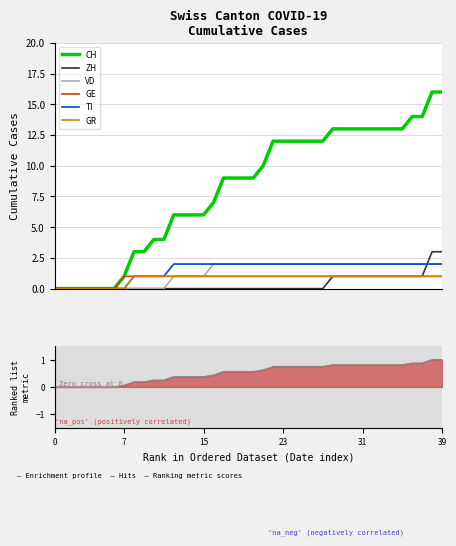

Which series has the largest total across all categories?

CH